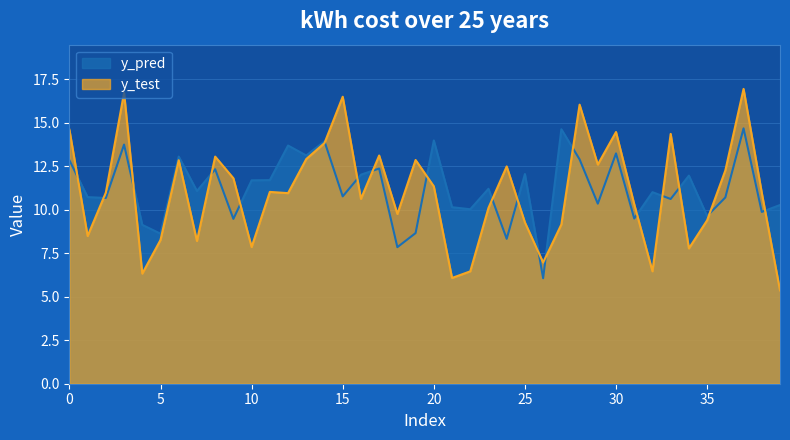

What is the maximum value shown in the chart?

16.9